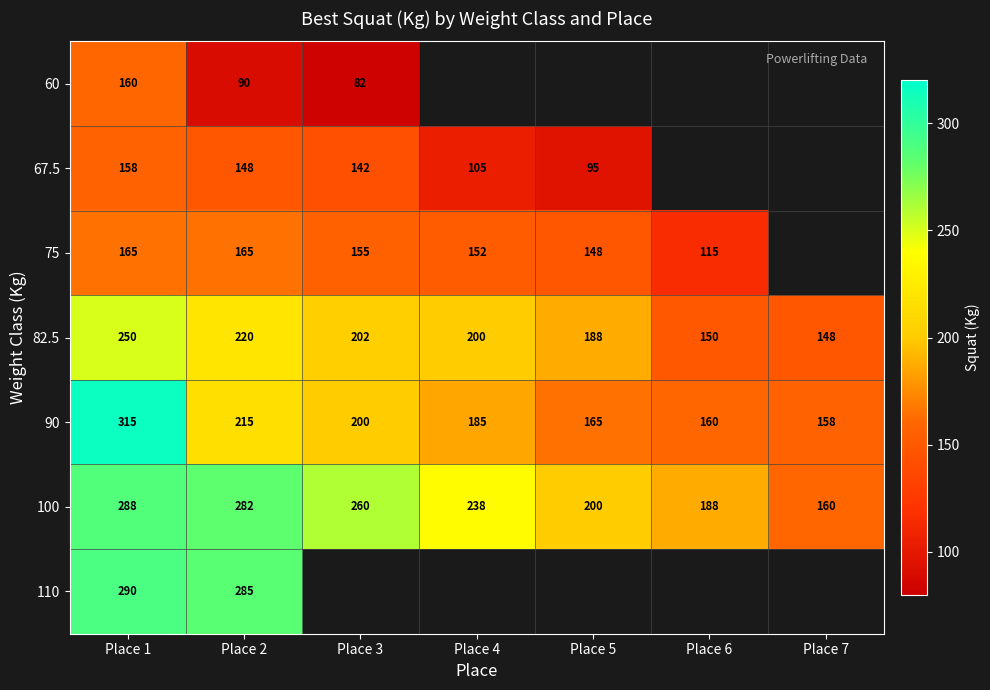

The 100 series shows 238 at Place 4. True or false?

True